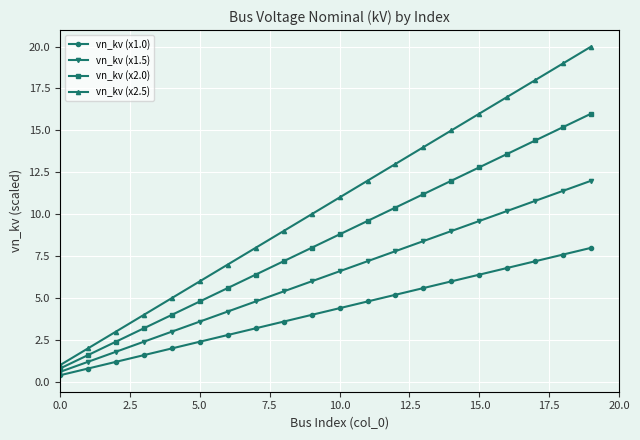

Which series has the largest total across all categories?

vn_kv (x2.5)